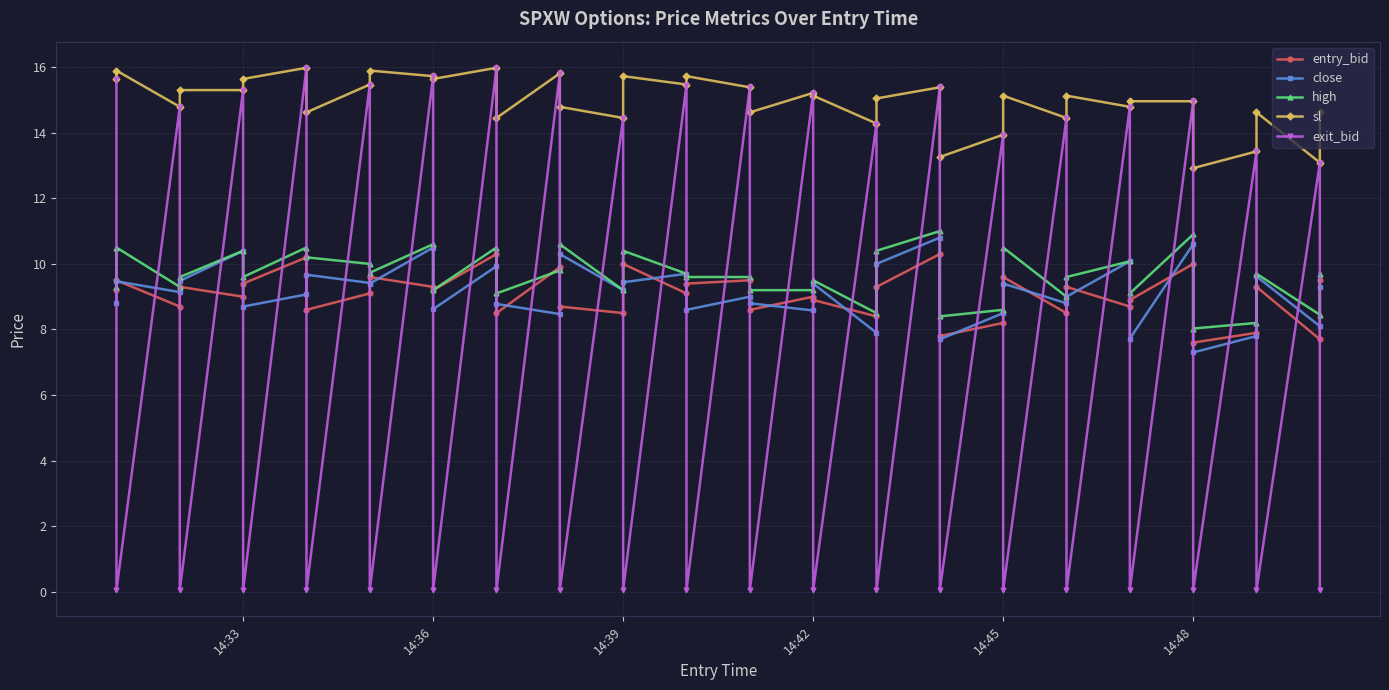

Reading left to right, transcribe all the data shown in this chart.

entry_bid: 9.2	9.5	8.7	9.3	9.0	9.4	10.2	8.6	9.1	9.6	9.3	9.2	10.3	8.5	9.9	8.7	8.5	10.0	9.1	9.4	9.5	8.6	9.0	8.9	8.4	9.3	10.3	7.8	8.2	9.6	8.5	9.3	8.7	8.9	10.0	7.6	7.9	9.3	7.7	9.5
close: 8.8	9.5	9.1	9.5	10.4	8.7	9.1	9.7	9.4	9.4	10.5	8.6	9.9	8.8	8.5	10.3	9.2	9.4	9.7	8.6	9.0	8.8	8.6	9.4	7.9	10.0	10.8	7.7	8.5	9.4	8.8	9.0	10.1	7.7	10.6	7.3	7.8	9.6	8.1	9.3
high: 9.3	10.5	9.3	9.6	10.4	9.6	10.5	10.2	10.0	9.7	10.6	9.2	10.5	9.1	9.8	10.6	9.2	10.4	9.7	9.6	9.6	9.2	9.2	9.5	8.5	10.4	11.0	8.4	8.6	10.5	9.0	9.6	10.1	9.1	10.9	8.0	8.2	9.7	8.4	9.7
sl: 15.6	15.9	14.8	15.3	15.3	15.6	16.0	14.6	15.5	15.9	15.7	15.6	16.0	14.4	15.8	14.8	14.4	15.7	15.5	15.7	15.4	14.6	15.2	15.1	14.3	15.0	15.4	13.3	13.9	15.1	14.4	15.1	14.8	15.0	15.0	12.9	13.4	14.6	13.1	14.6
exit_bid: 15.6	0.1	14.8	0.1	15.3	0.1	16.0	0.1	15.5	0.1	15.7	0.1	16.0	0.1	15.8	0.1	14.4	0.1	15.5	0.1	15.4	0.1	15.2	0.1	14.3	0.1	15.4	0.1	13.9	0.1	14.4	0.1	14.8	0.1	15.0	0.1	13.4	0.1	13.1	0.1